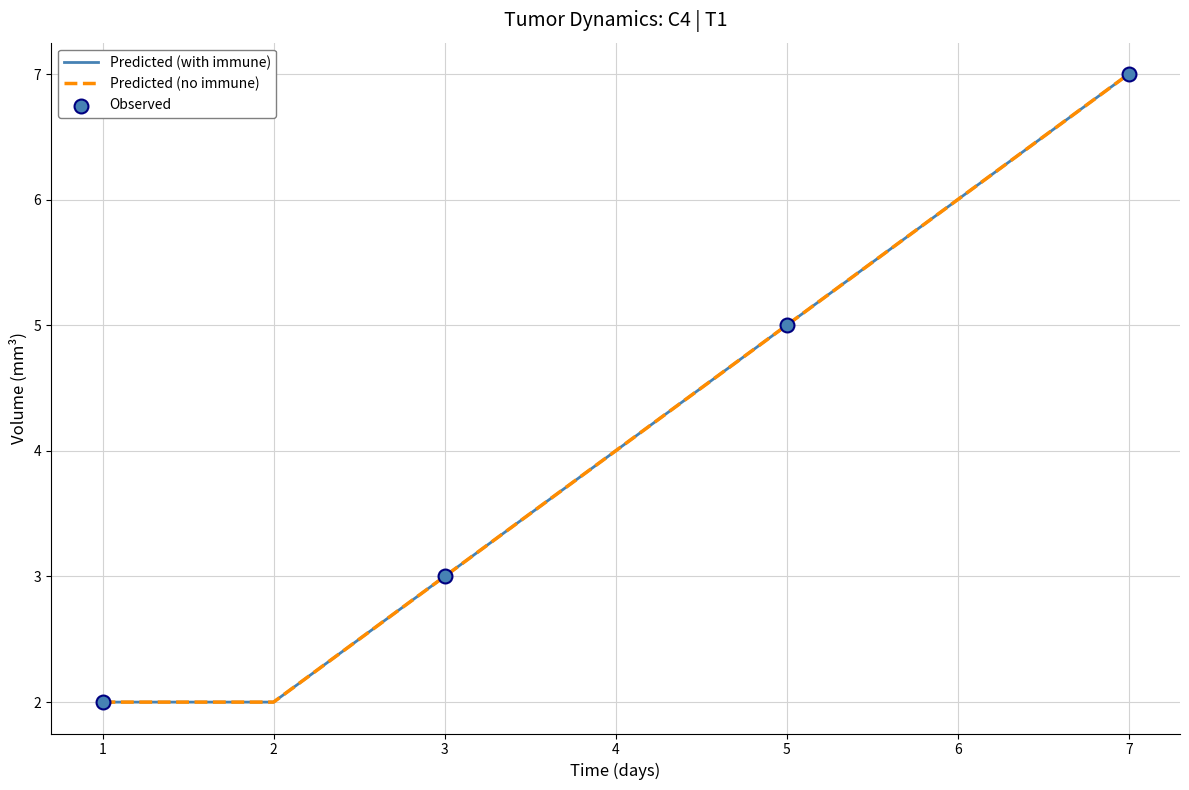

What is the total value across all series at 5?

10